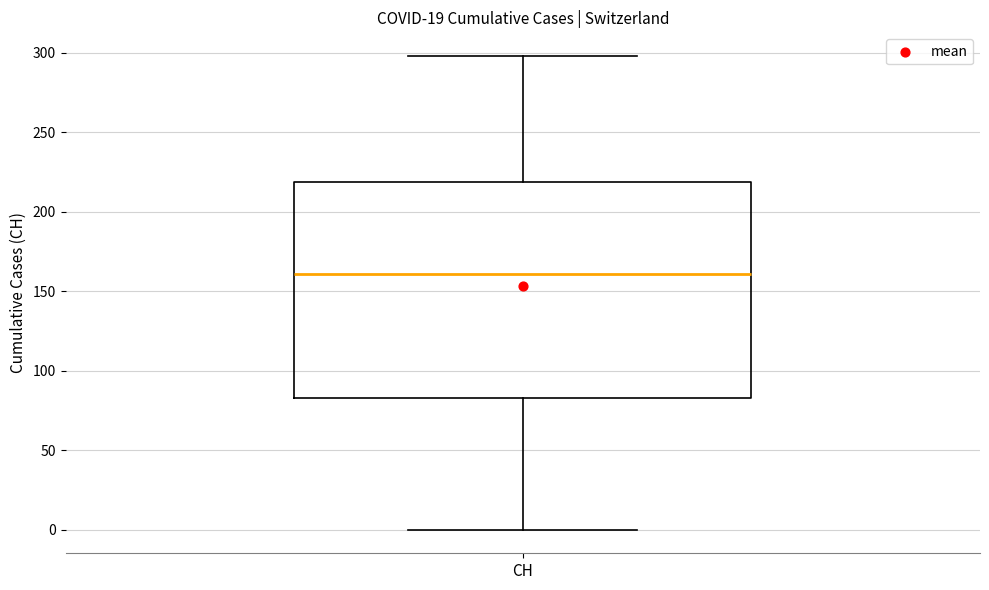

Where does the median line of the box for CH sit on the y-axis? The values are not printed on the chart, so give them approximately, as read against the axis.

160